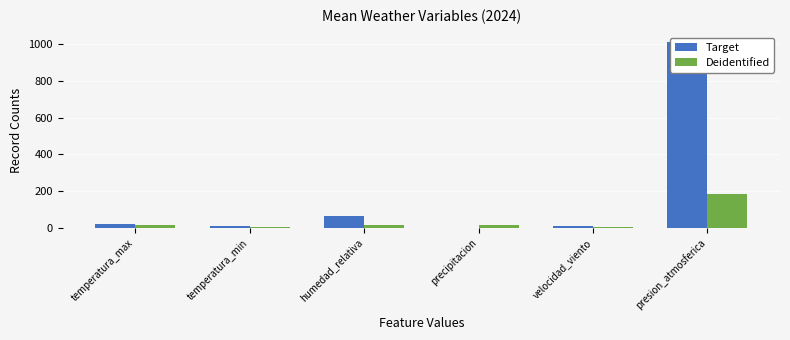

What is the label of the 5th bar from the left?

velocidad_viento